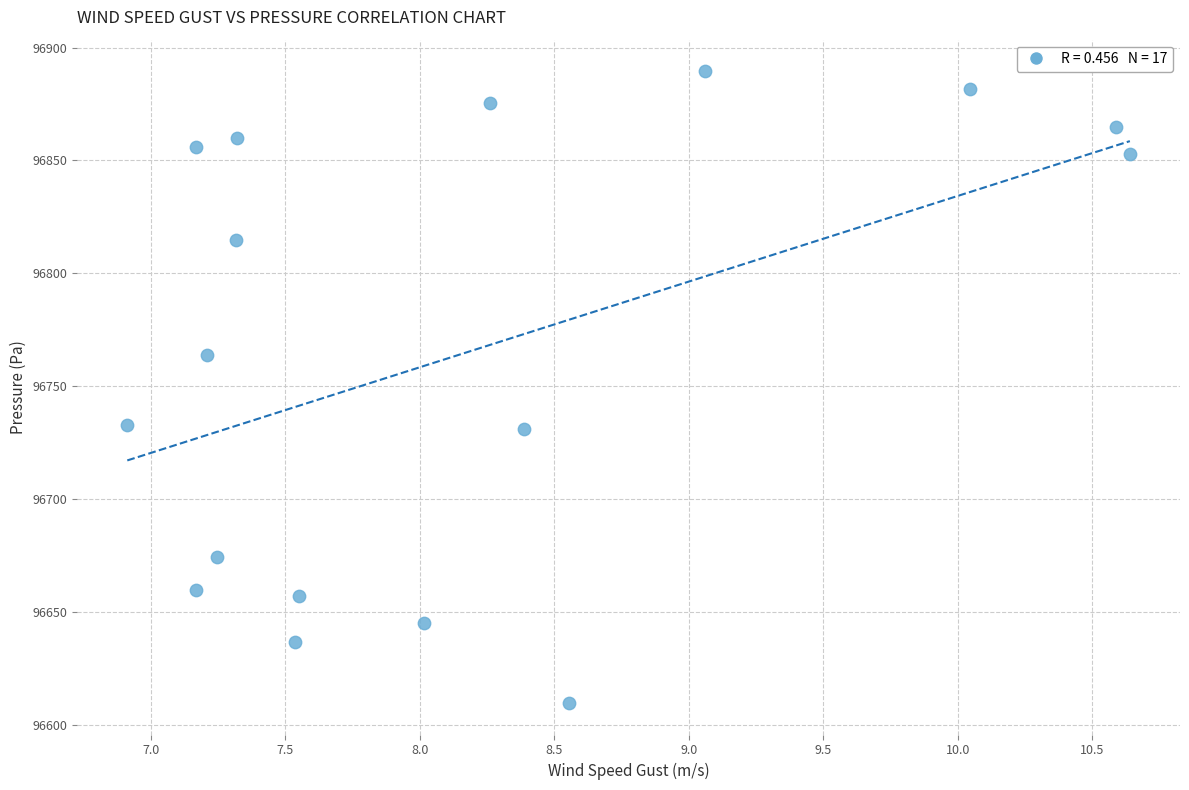

What is the range of X values (max minus min)?

3.7